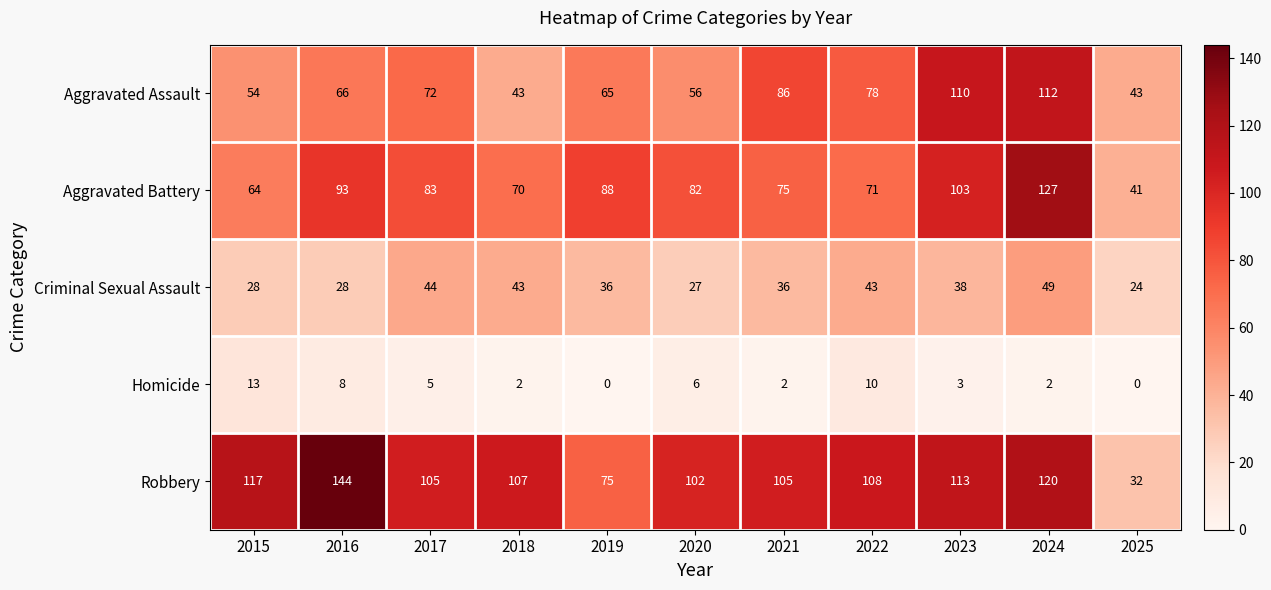

Which series has the largest total across all categories?

Robbery